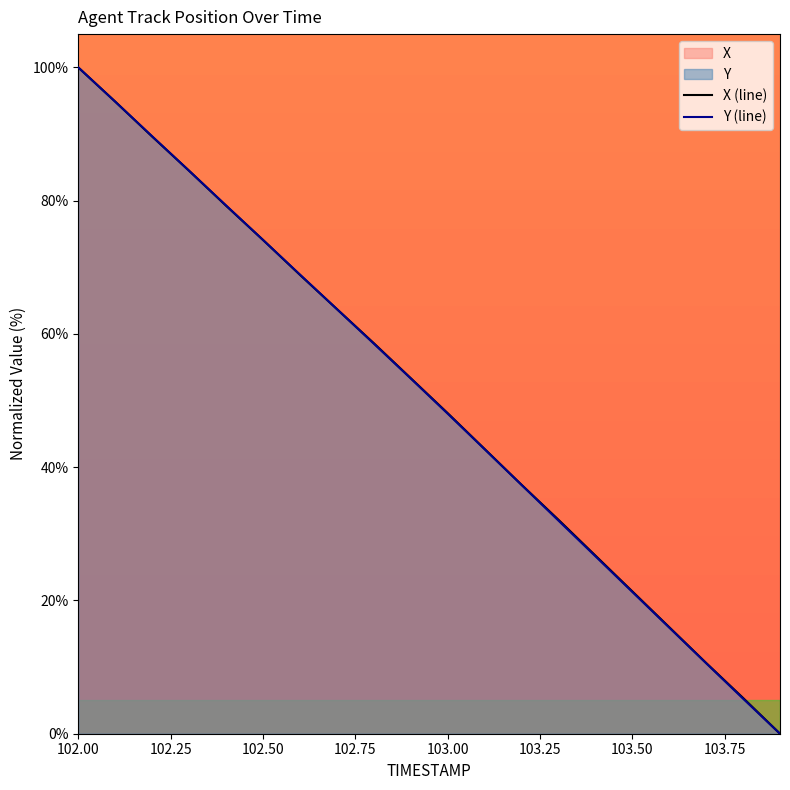

At which category is the sum across all series the highest?

102.00